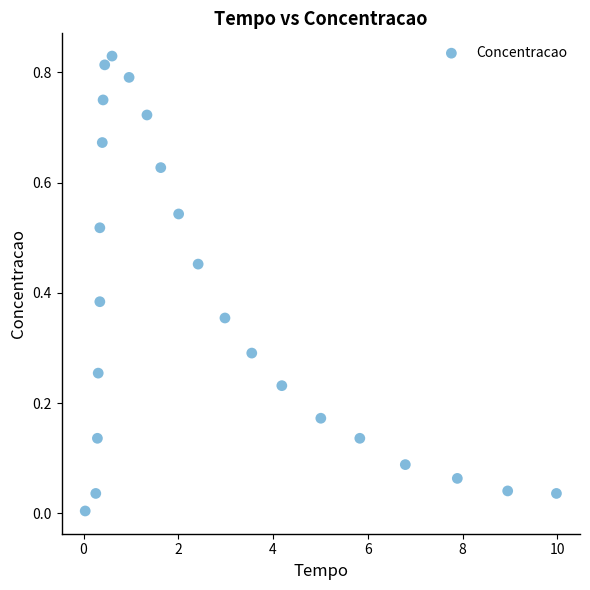

How many points are shown in the scatter plot?

24